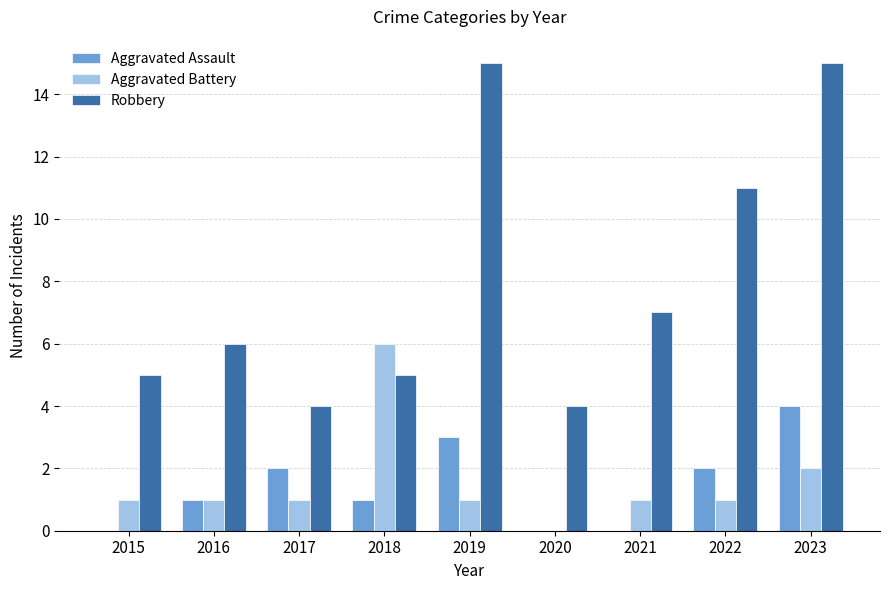

How many distinct data groups are displayed?

3